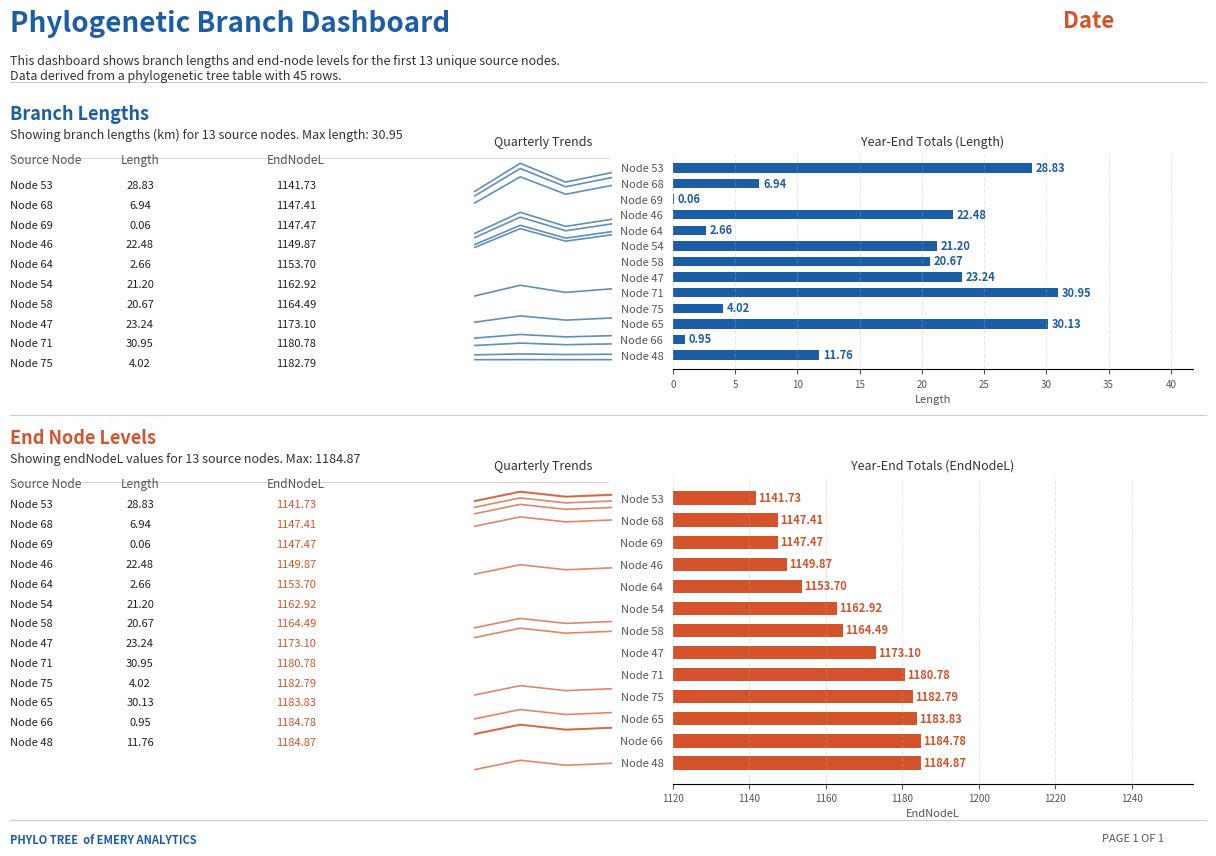

What is the spread (max minus min) of values at 1?

1112.0